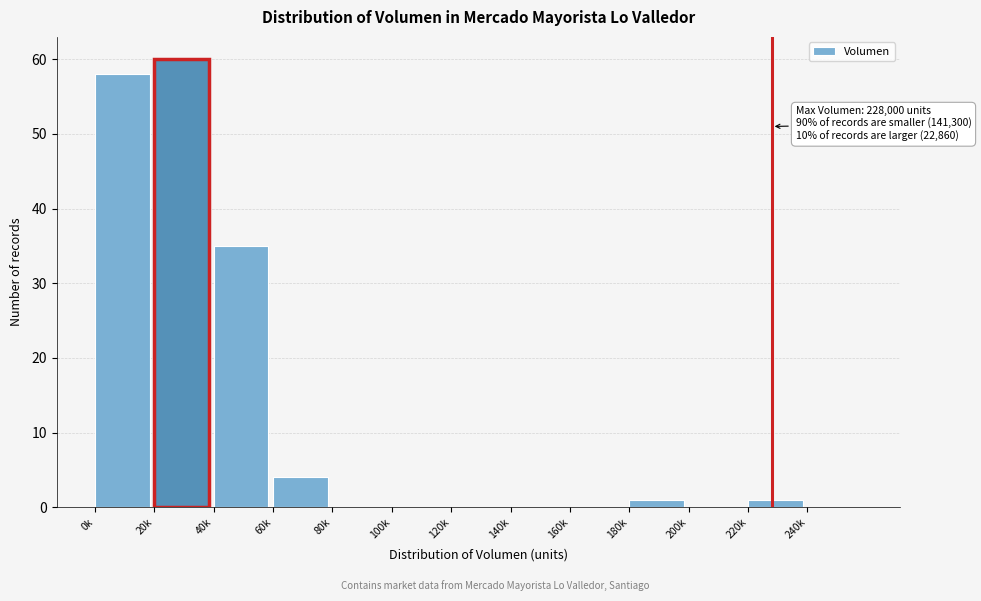

Reading left to right, what are all the values shown in this chart?

0k=58	20k=60	40k=35	60k=4	80k=0	100k=0	120k=0	140k=0	160k=0	180k=1	200k=0	220k=1	240k=0